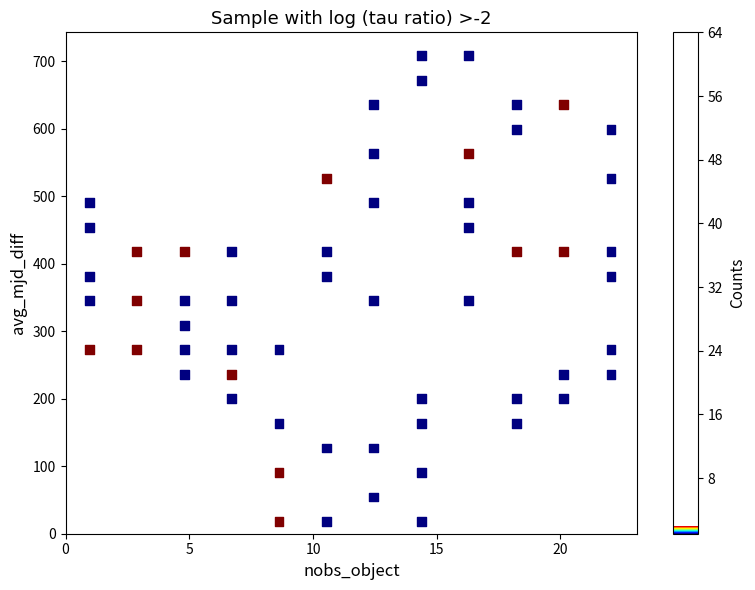

What is the range of X values (max minus min)?

21.1